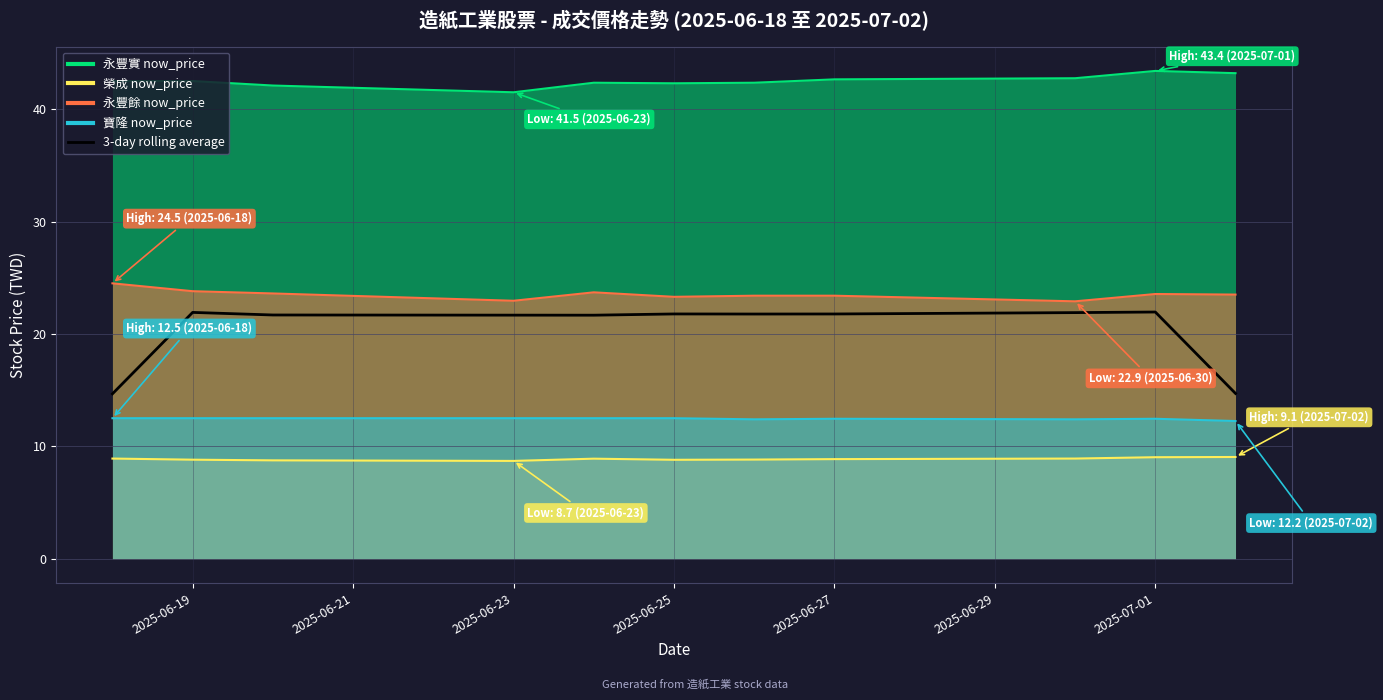

What is the sum of the values at 2025-06-23 and 2025-07-01?

43.6